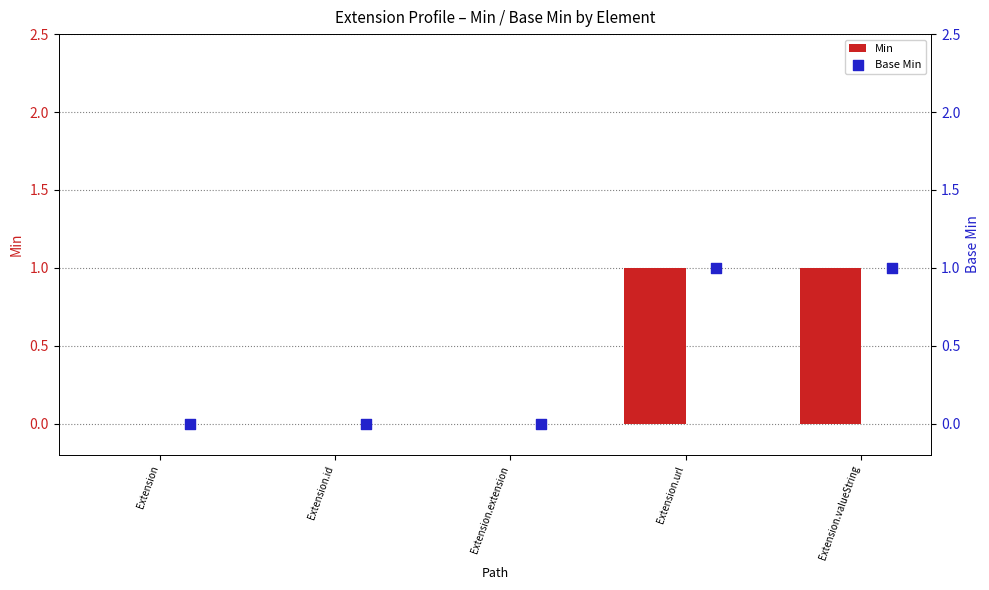

At how many categories does at least one series exceed 0?

2